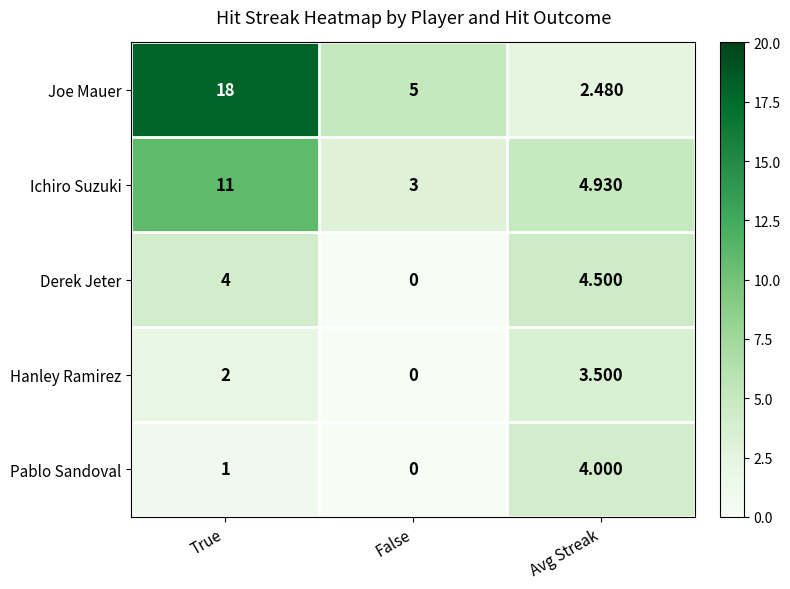

At which label is Pablo Sandoval closest to 2?

True